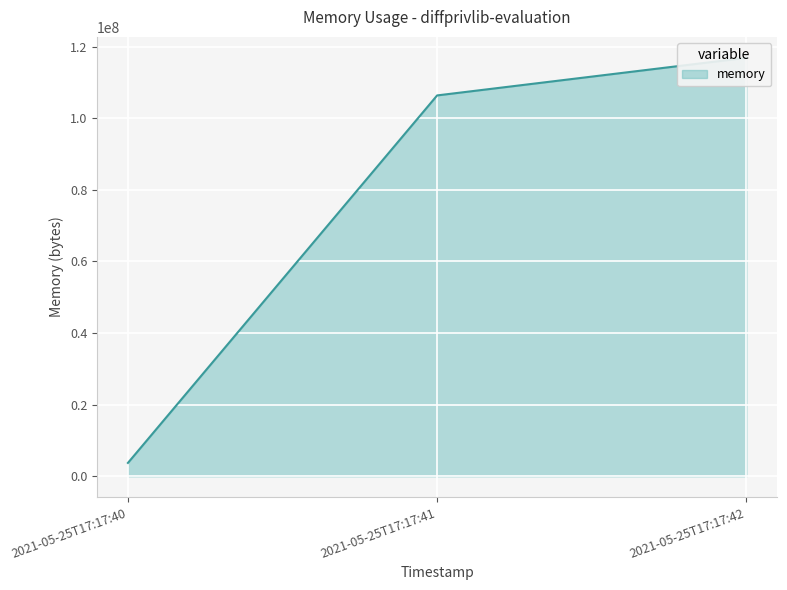

How many distinct data groups are displayed?

1